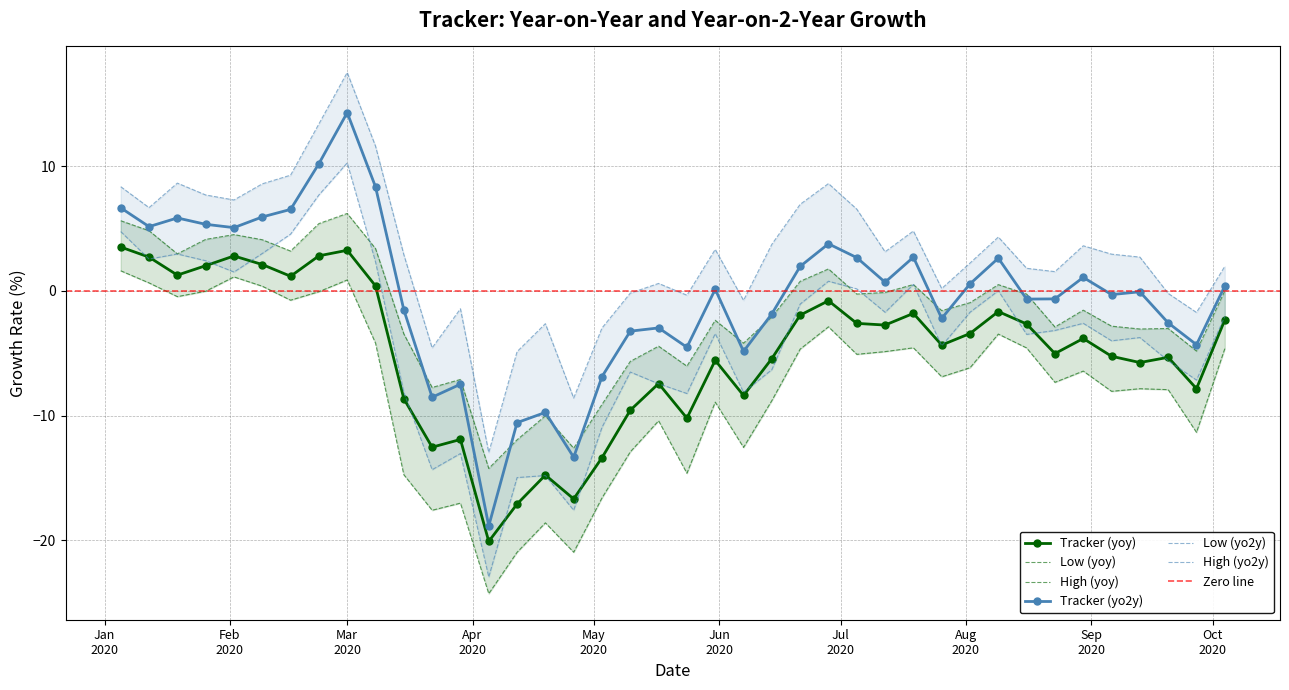

True or false: Tracker (yo2y) has more than 1 points higher than both neighbors.

True